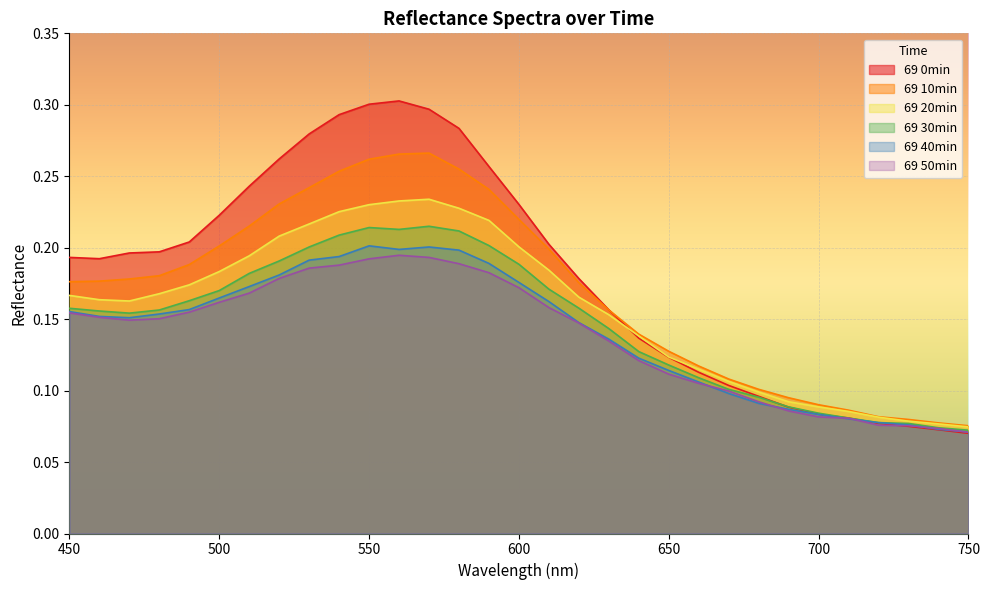

Which series has the widest spread of values?

69 0min